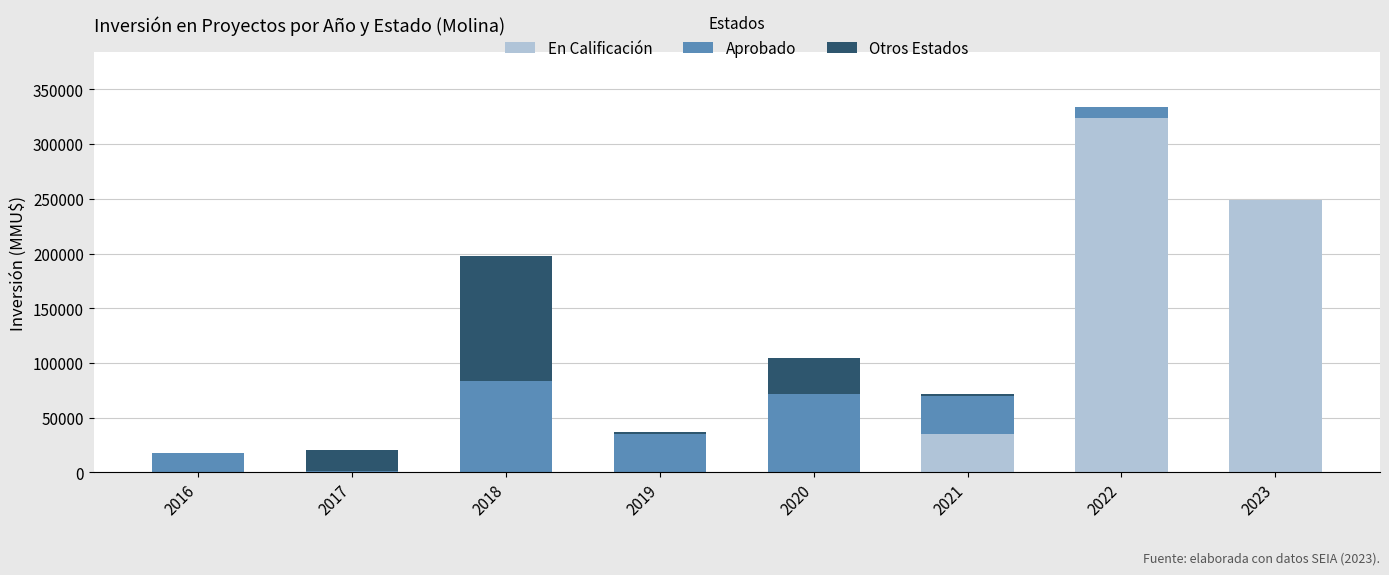

At which label is En Calificación closest to 162010?

2023